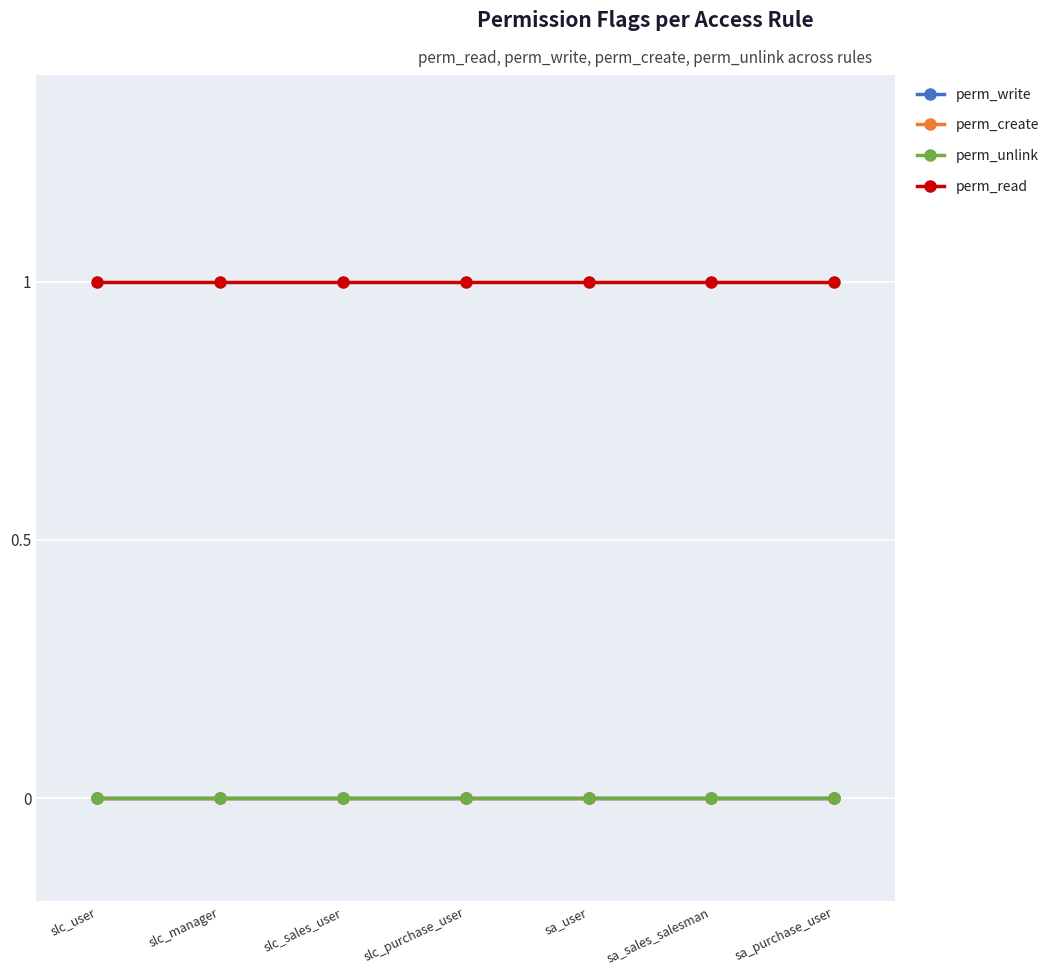

Reading right to left, transcribe all the data shown in this chart.

perm_write: sa_purchase_user=0	sa_sales_salesman=0	sa_user=0	slc_purchase_user=0	slc_sales_user=0	slc_manager=0	slc_user=0
perm_create: sa_purchase_user=0	sa_sales_salesman=0	sa_user=0	slc_purchase_user=0	slc_sales_user=0	slc_manager=0	slc_user=0
perm_unlink: sa_purchase_user=0	sa_sales_salesman=0	sa_user=0	slc_purchase_user=0	slc_sales_user=0	slc_manager=0	slc_user=0
perm_read: sa_purchase_user=1	sa_sales_salesman=1	sa_user=1	slc_purchase_user=1	slc_sales_user=1	slc_manager=1	slc_user=1